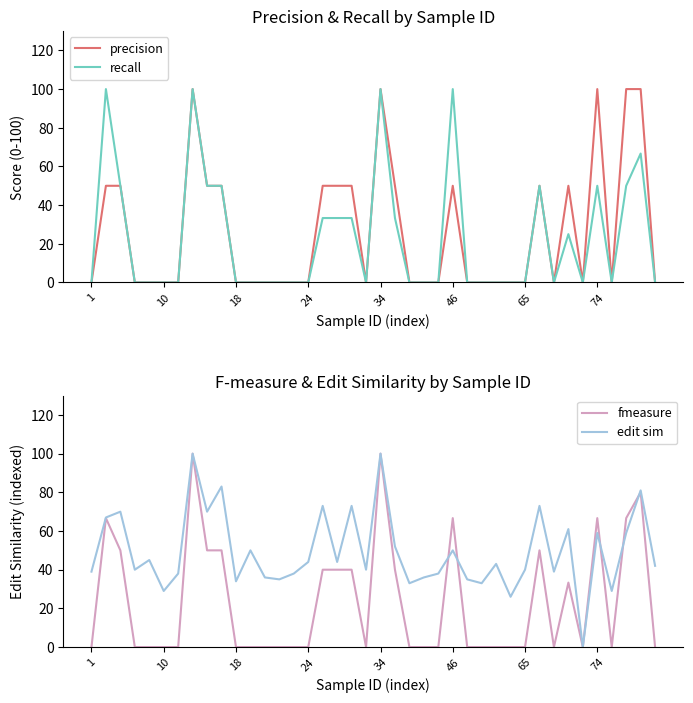

What is the difference between the maximum and minimum values in the edit sim series?

100.0